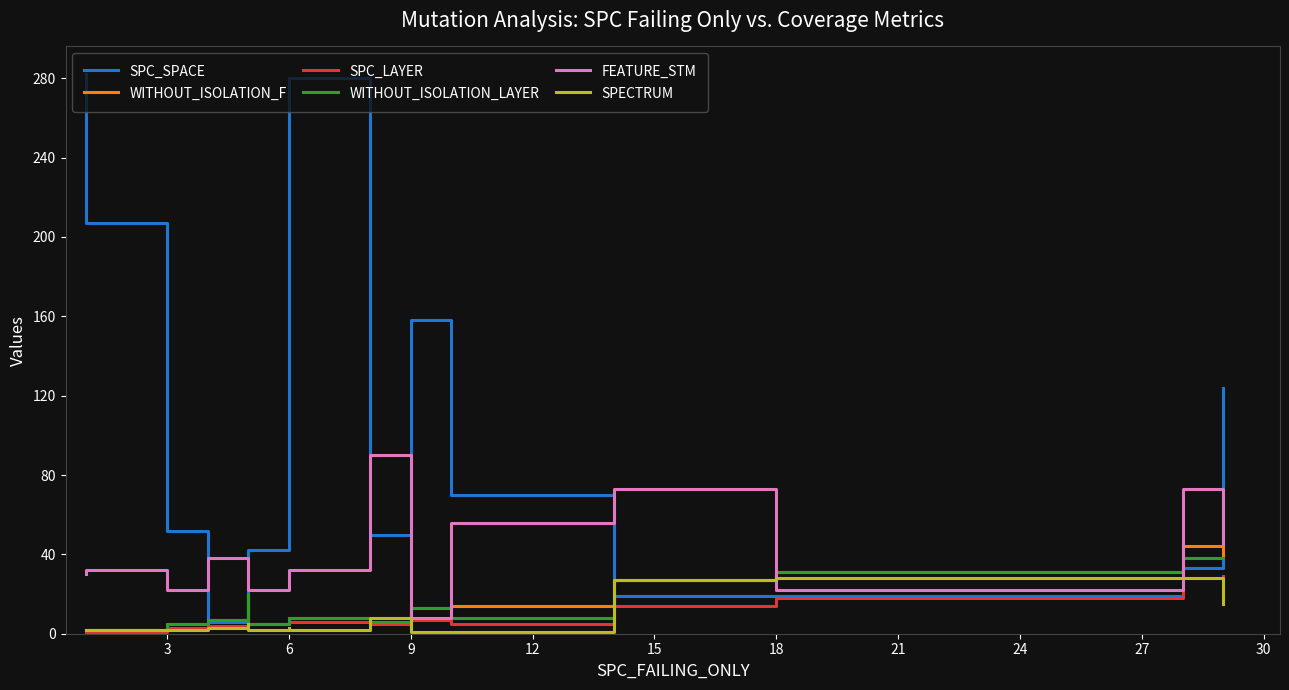

Reading left to right, what are all the values shown in this chart?

SPC_SPACE: 282	207	52	6	34	42	199	280	50	158	70	19	19	33	124
WITHOUT_ISOLATION_F: 2	2	5	7	20	5	8	8	8	13	14	27	31	44	39
SPC_LAYER: 1	1	3	4	5	5	6	6	5	7	5	14	18	28	29
WITHOUT_ISOLATION_LAYER: 2	2	5	7	20	5	8	8	6	13	8	27	31	38	38
FEATURE_STM: 30	32	22	38	22	22	32	32	90	8	56	73	22	73	45
SPECTRUM: 2	2	2	3	5	2	3	2	8	1	1	27	28	28	15